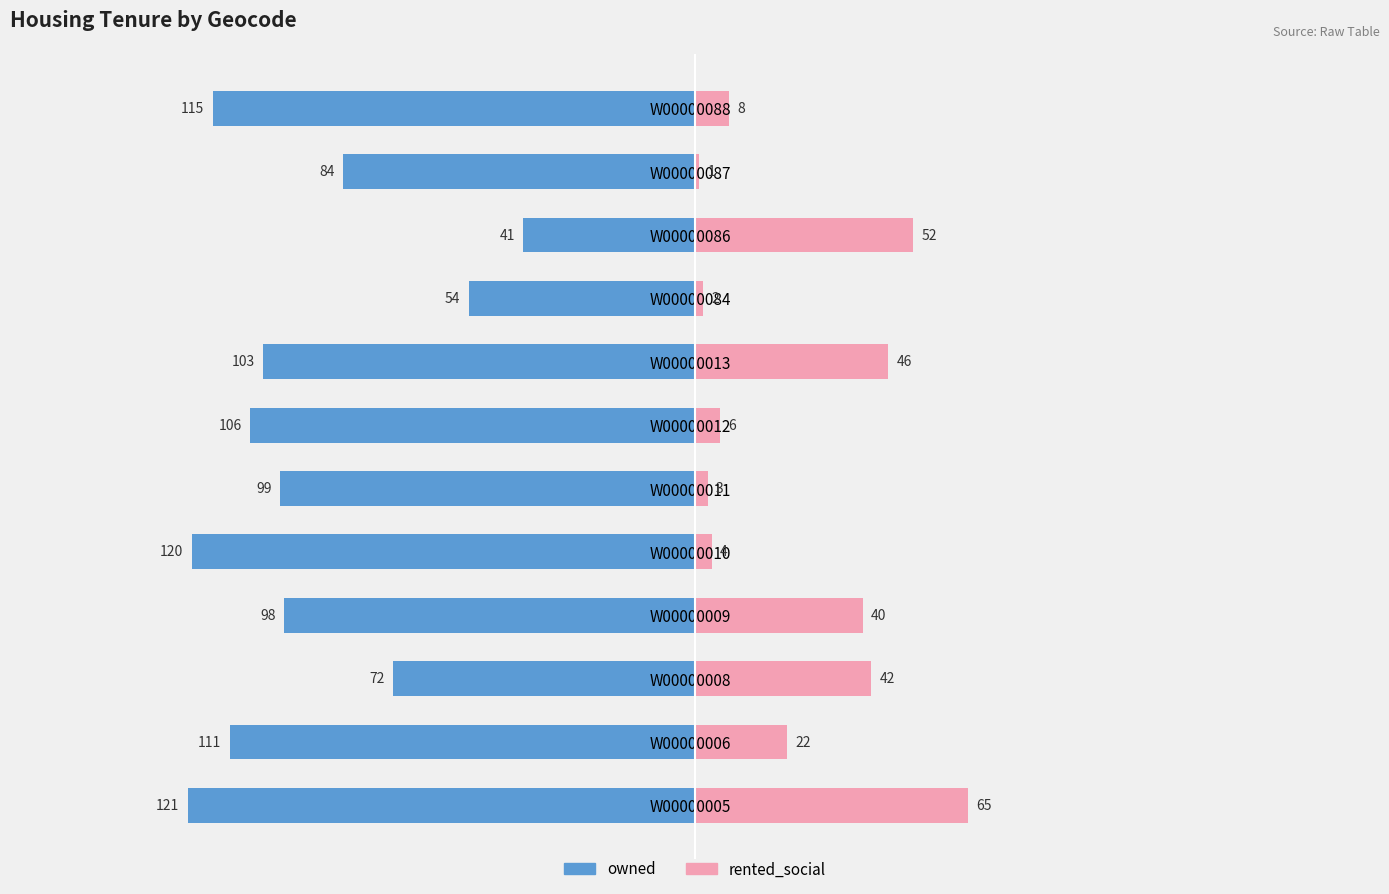

What is the value of the owned bar at the 1st from the left?

-121